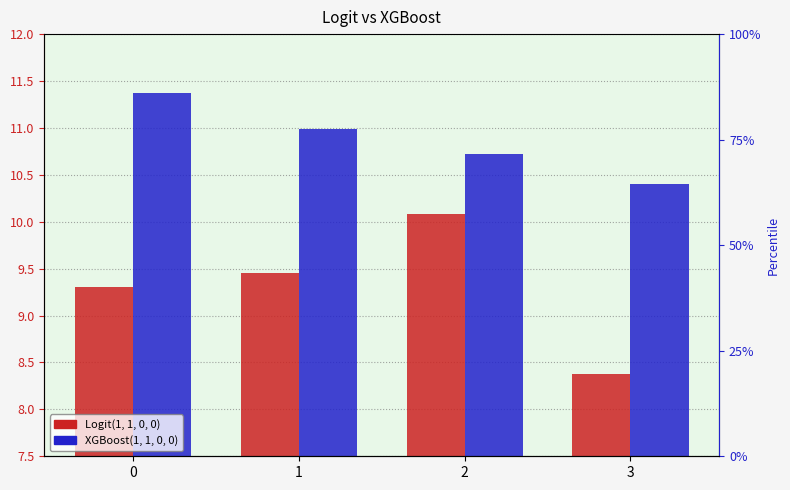

How many categories are shown in the chart?

4